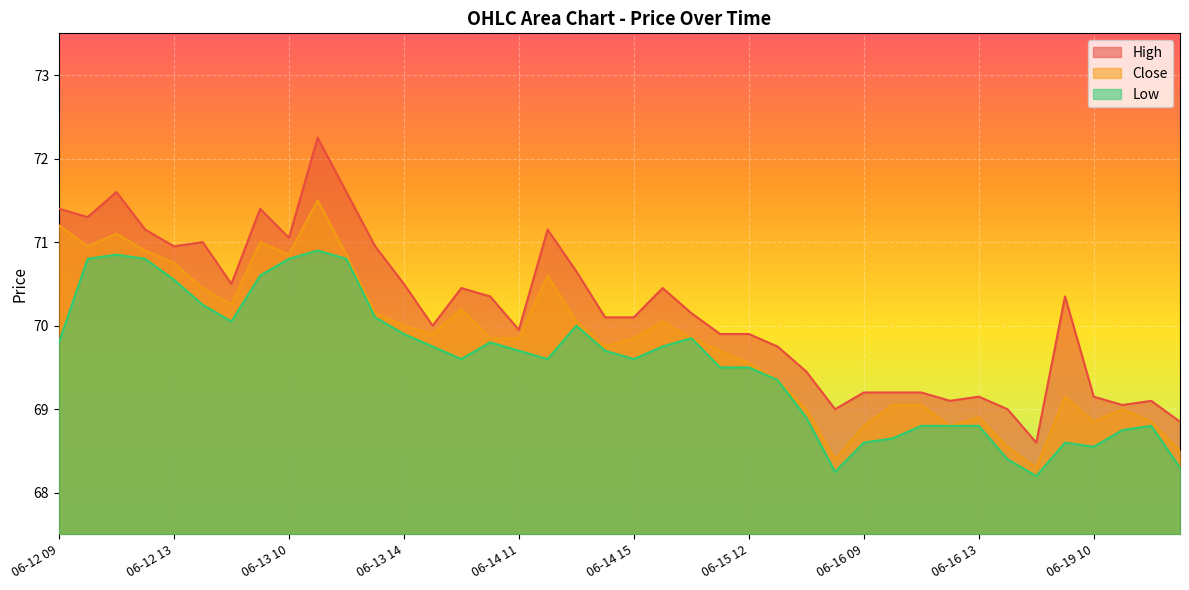

Which series has the largest total across all categories?

High